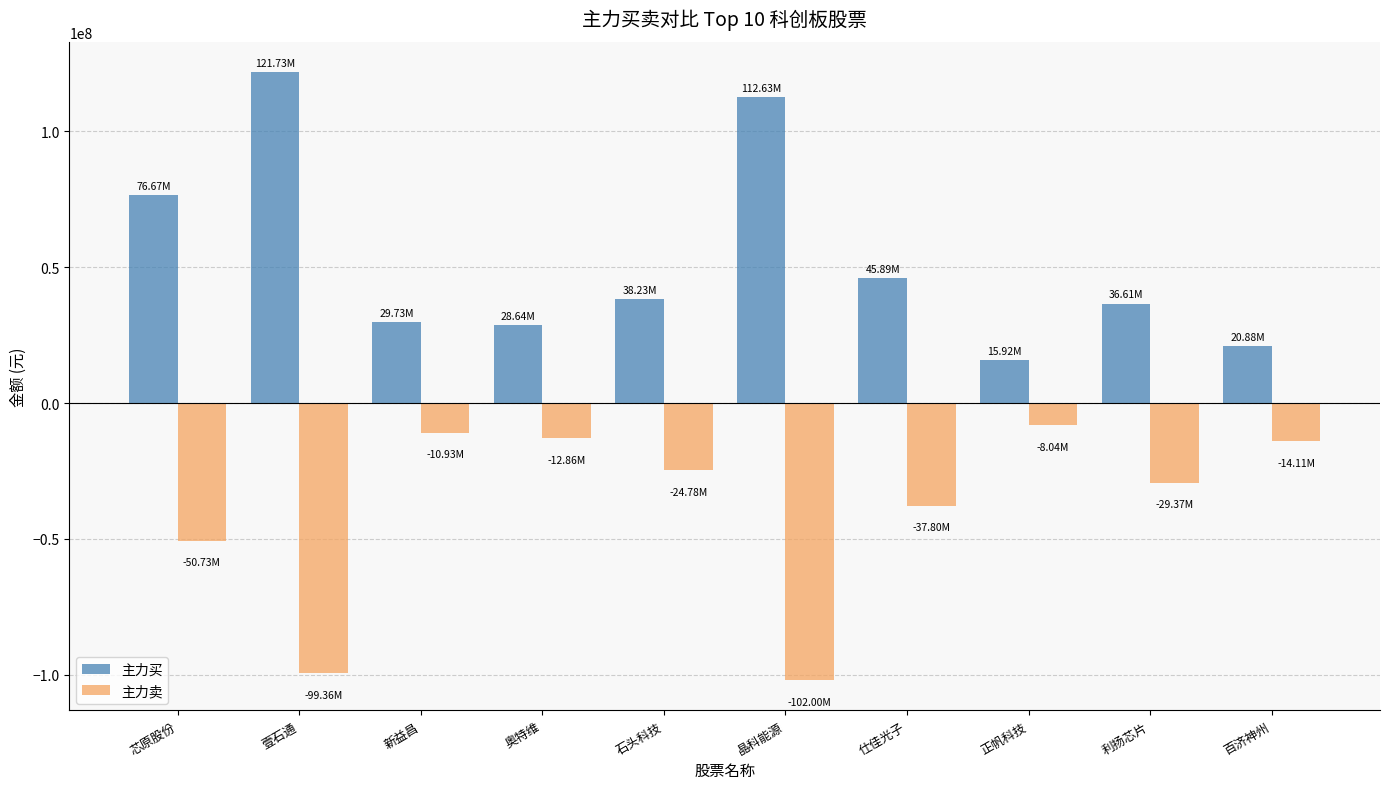

Which series has the widest spread of values?

主力买